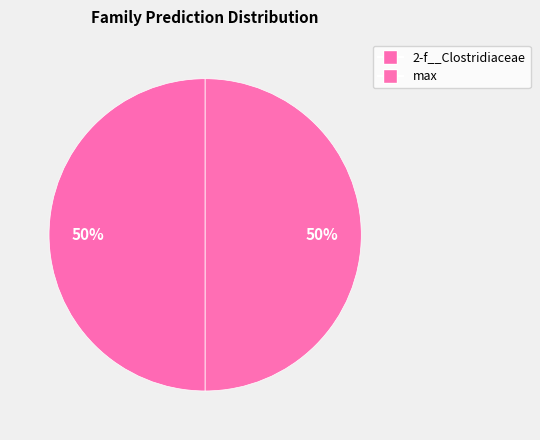

Count the number of slices in the pie.

2